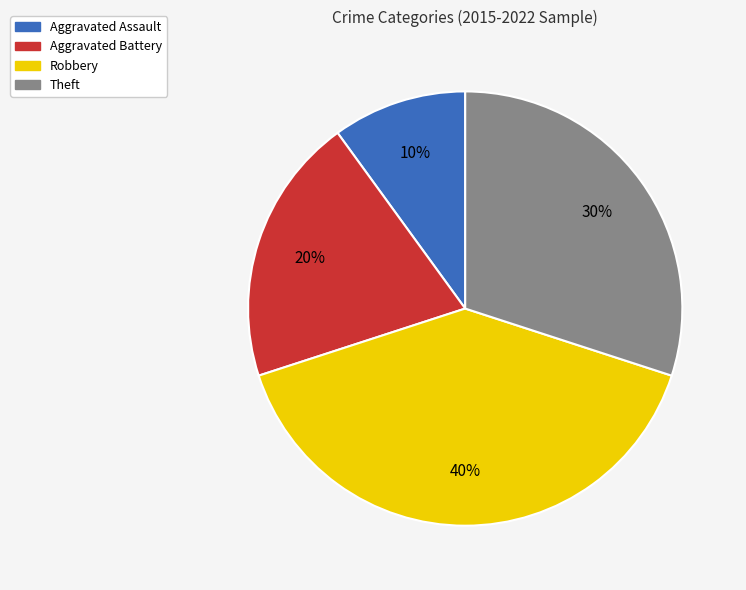

Which slice is the smallest?

Aggravated Assault